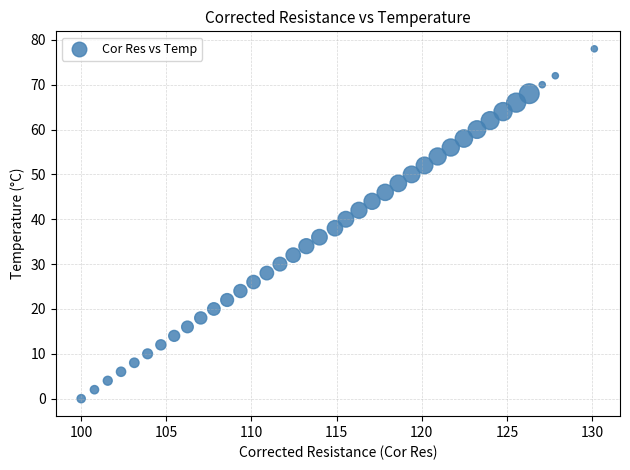

What is the range of Y values (max minus min)?

78